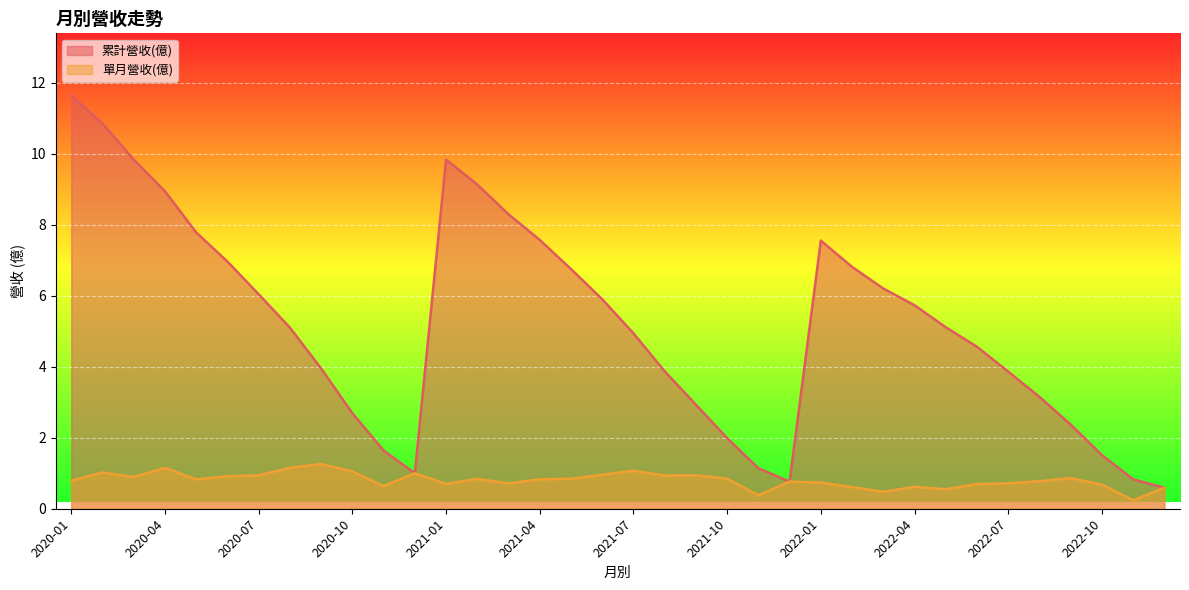

List the series in order of their overall mean, highest first.

累計營收(億), 單月營收(億)